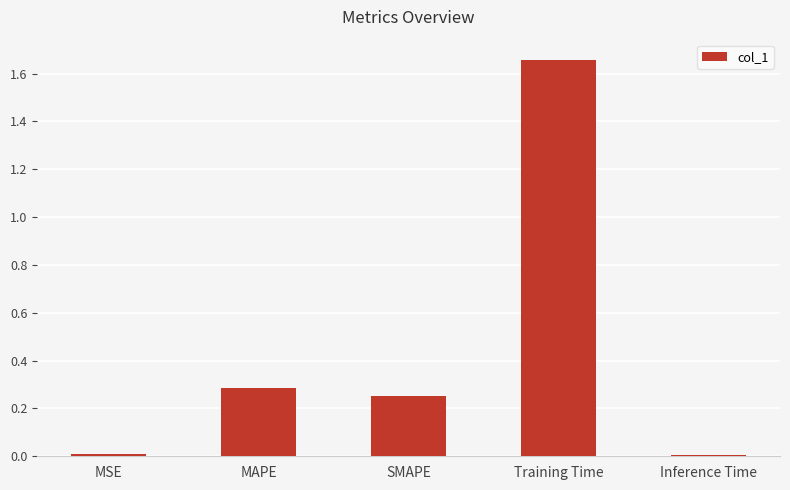

What is the label of the 2nd bar from the right?

Training Time